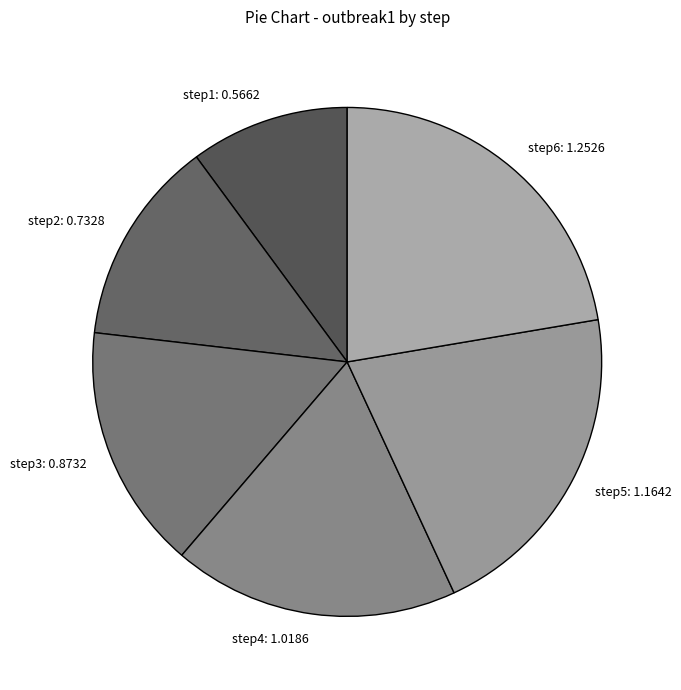

What is the smallest slice in the pie chart?

step1